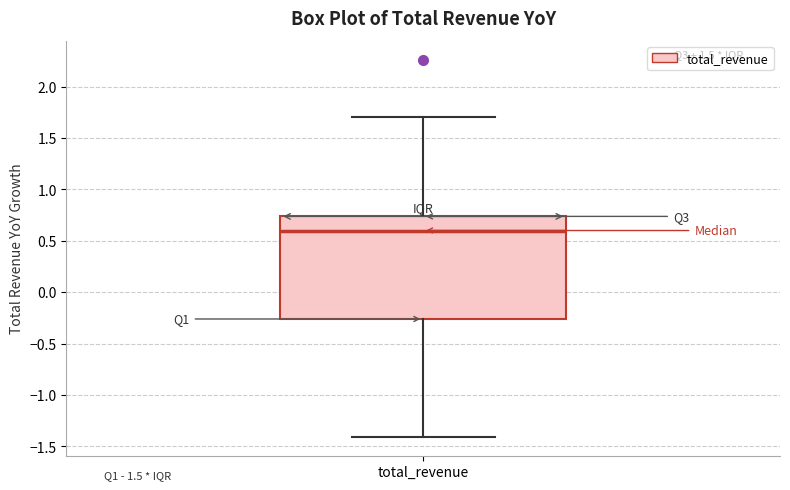

Transcribe this box plot: give where the median line is, the range the box spans, and where the two whiskers end, as read against the y-axis. The values are not printed on the chart, so give them approximately, as read against the axis.

median 0.60, box -0.25 to 0.75, whiskers -1.40 to 1.70